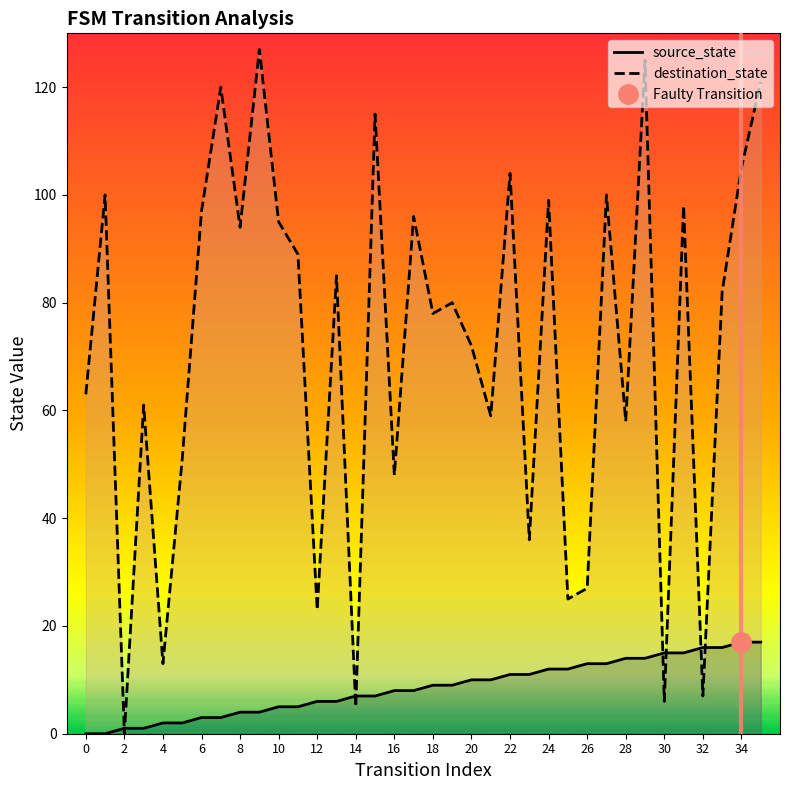

What is the value of the source_state point at the 16th from the left?

7